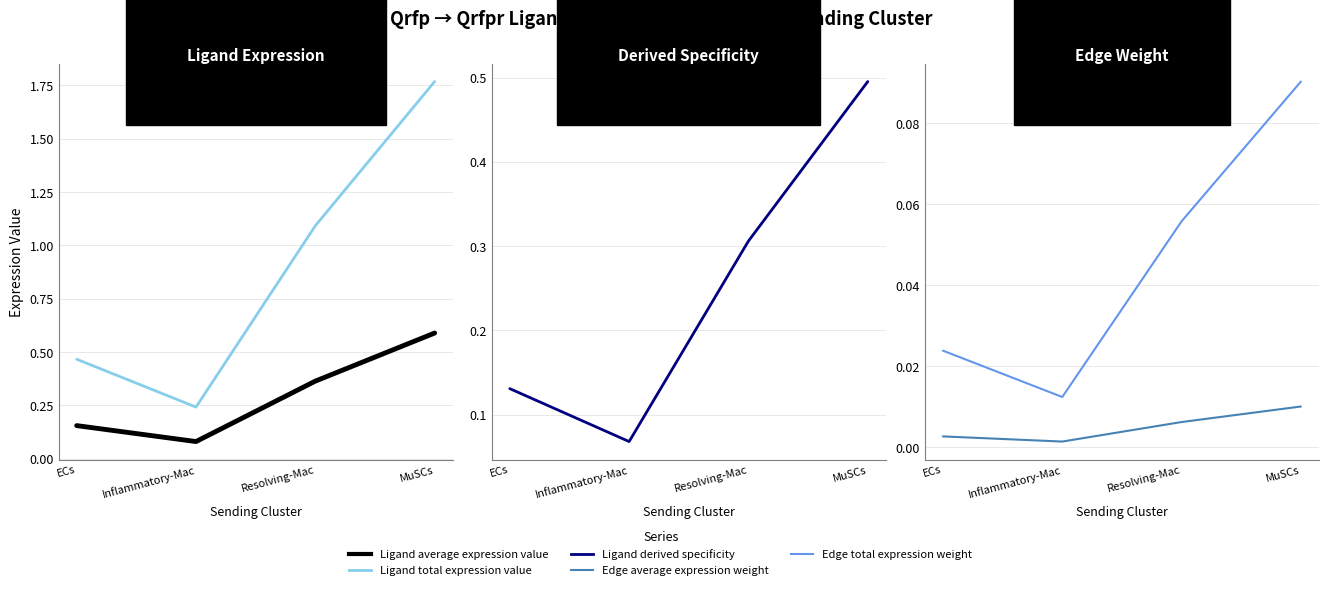

At ECs, list the series in order from smallest to largest.

Edge average expression weight, Edge total expression weight, Ligand derived specificity, Ligand average expression value, Ligand total expression value